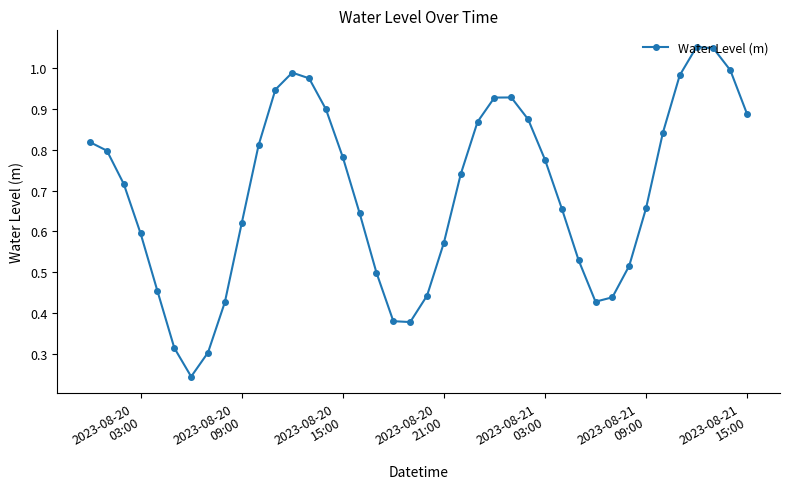

Does the chart have visible grid lines?

No